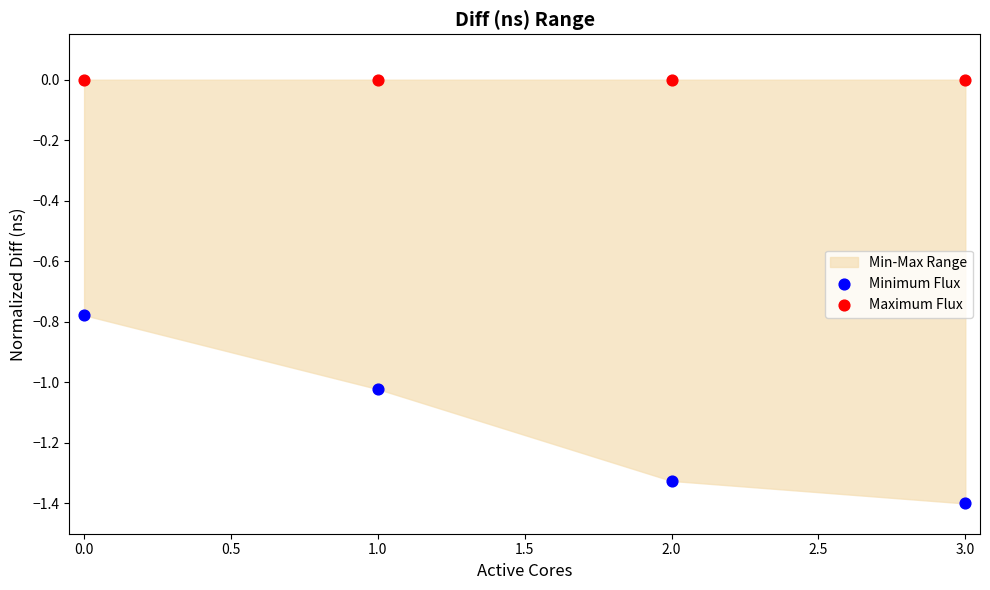

Which series reaches the minimum Y coordinate?

Minimum Flux